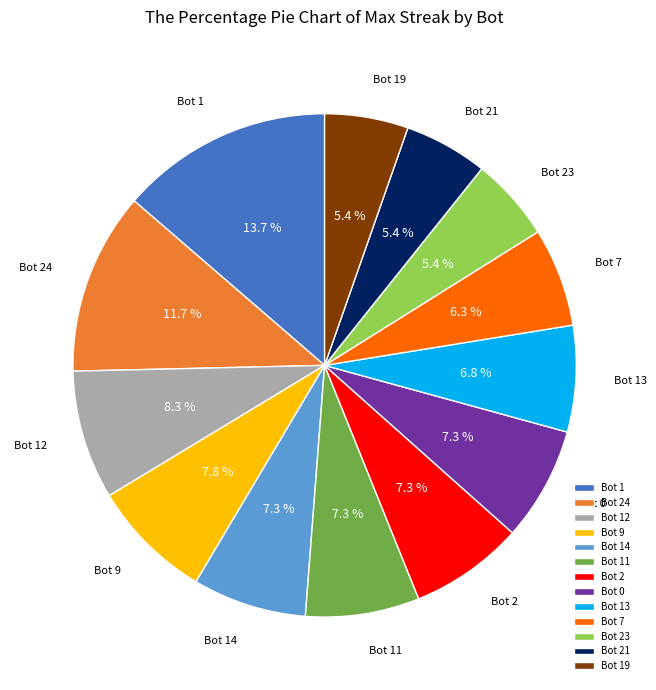

Does any single category account for the majority?

No